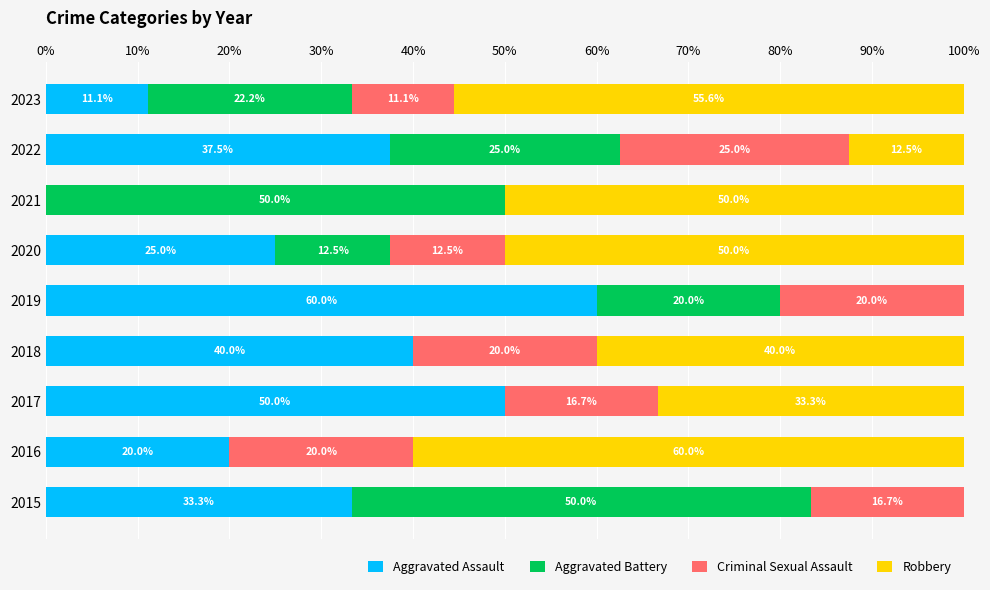

What are all the series names shown in the legend?

Aggravated Assault, Aggravated Battery, Criminal Sexual Assault, Robbery